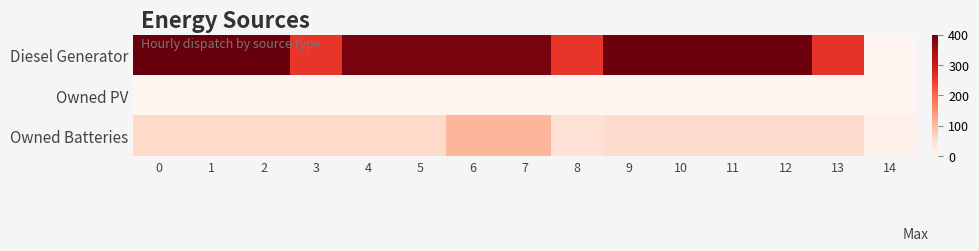

Count the number of data series in this chart.

3